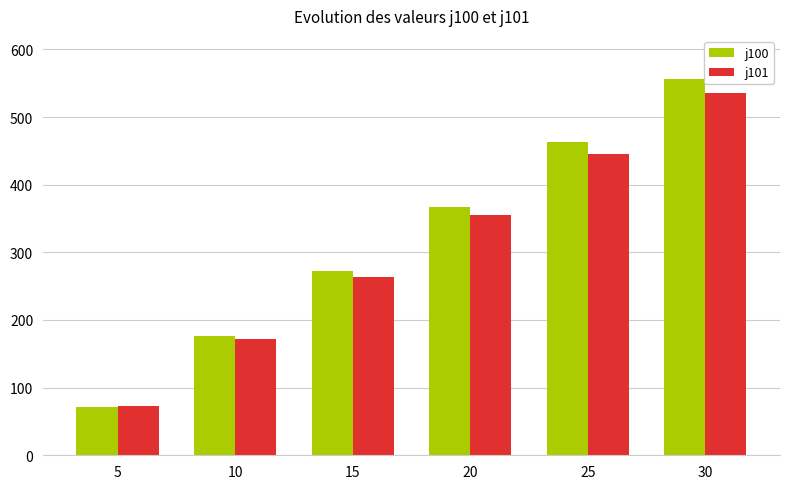

How many data points in j101 are less than 355?

3